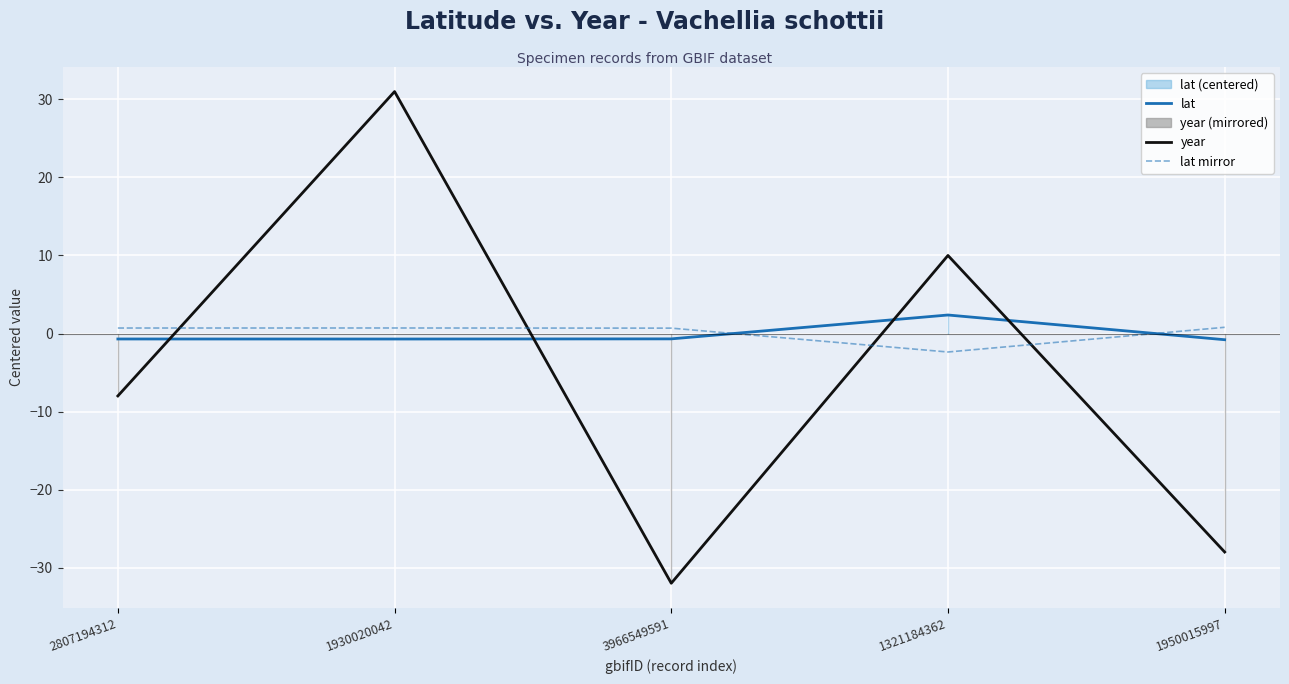

What is the approximate value of lat mirror at 1930020042?

0.7